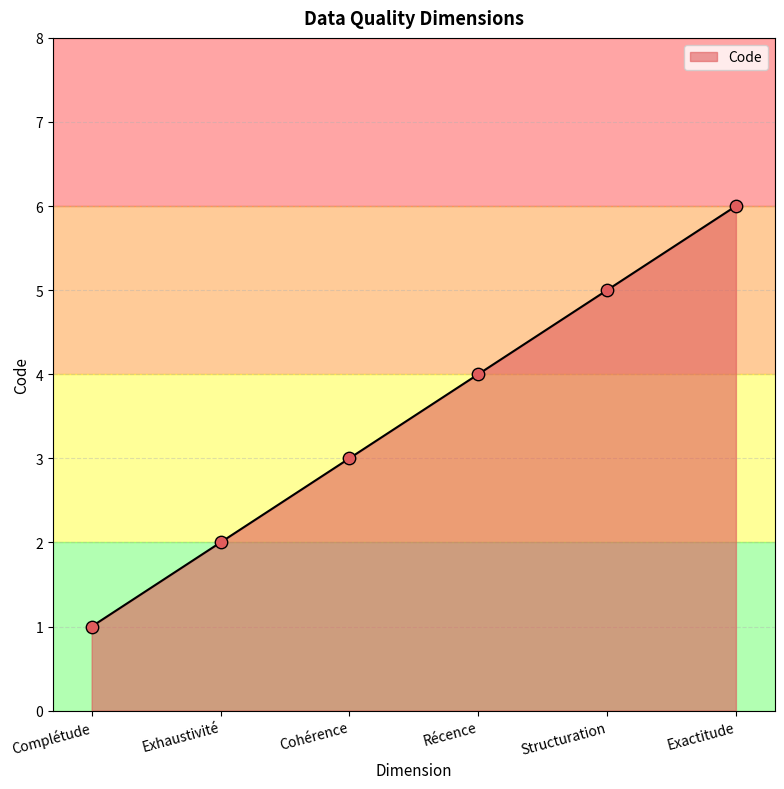

What is the change in value from Complétude to Récence?

+3